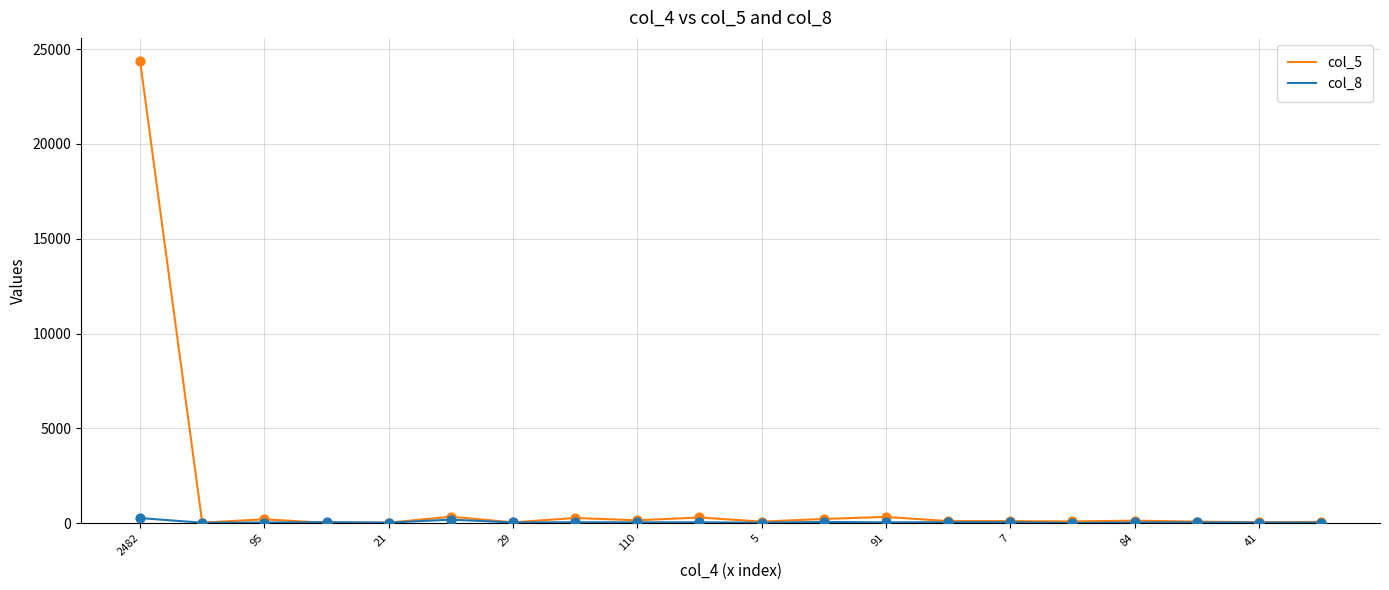

Which series has the largest range (max minus min)?

col_5